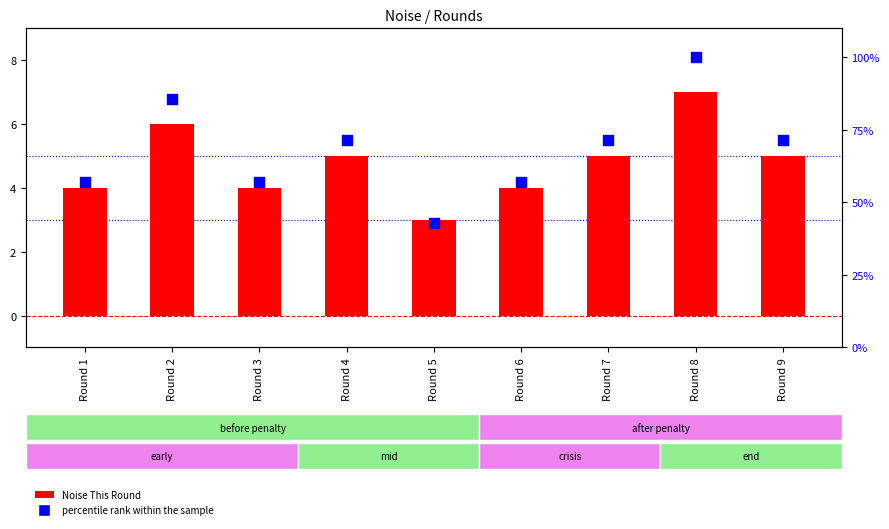

Which series reaches the minimum Y coordinate?

Noise This Round